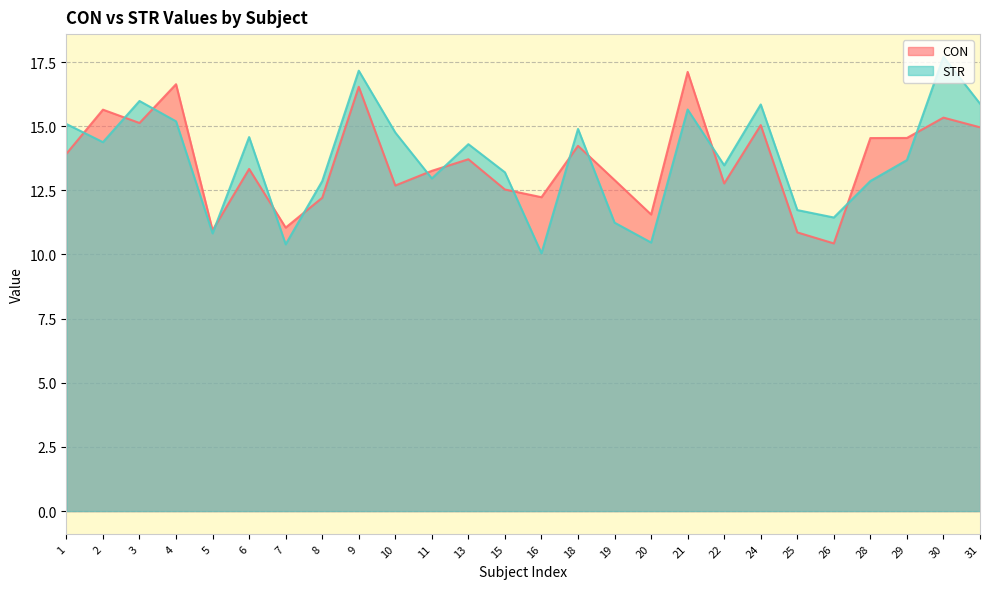

Where do STR and CON first cross each other?

1 and 2